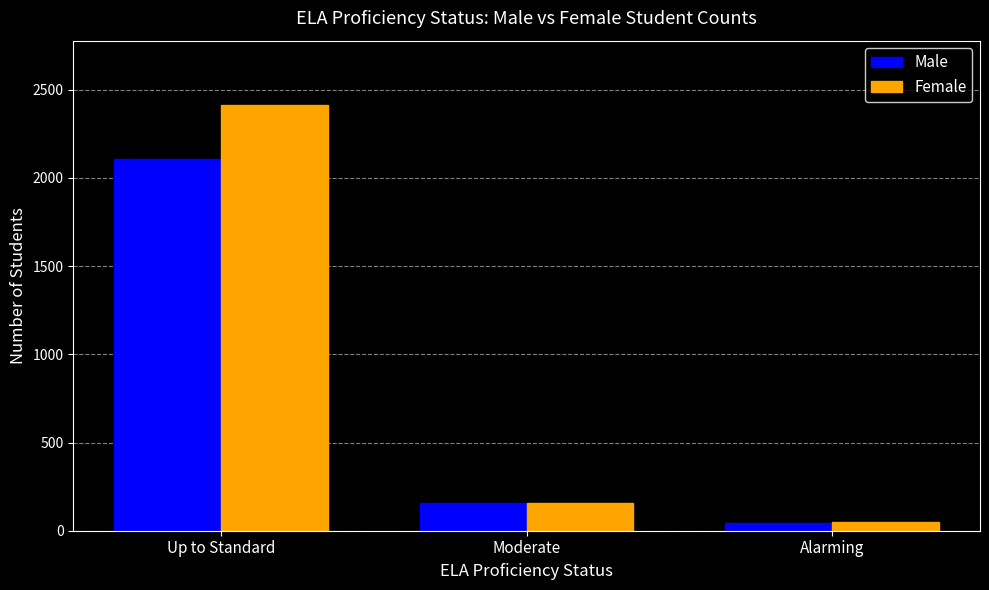

What is the average value of the Female series?

873